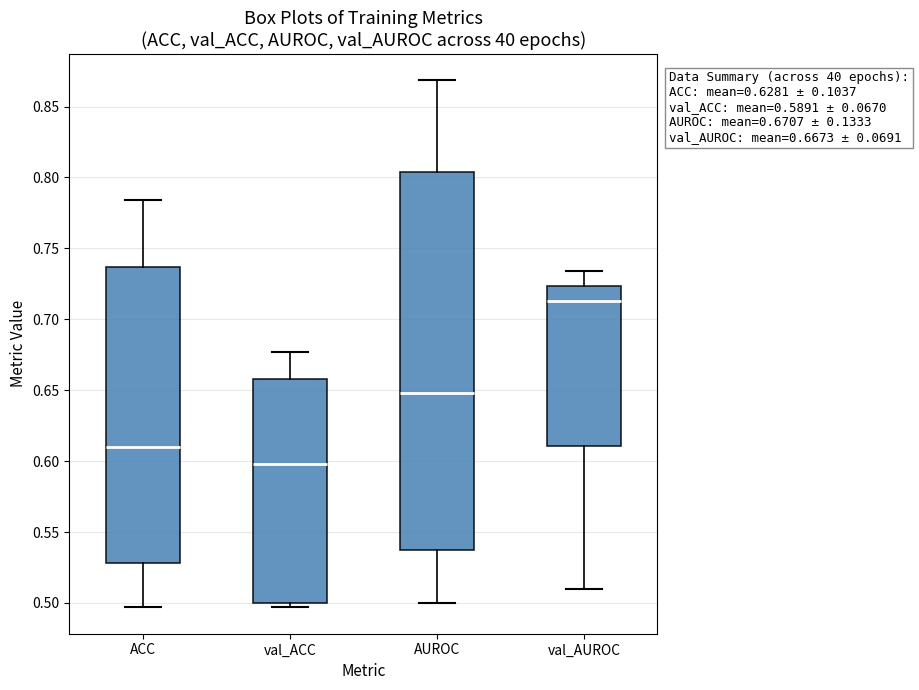

Which box is the tallest, from its lower edge to its upper edge?

AUROC